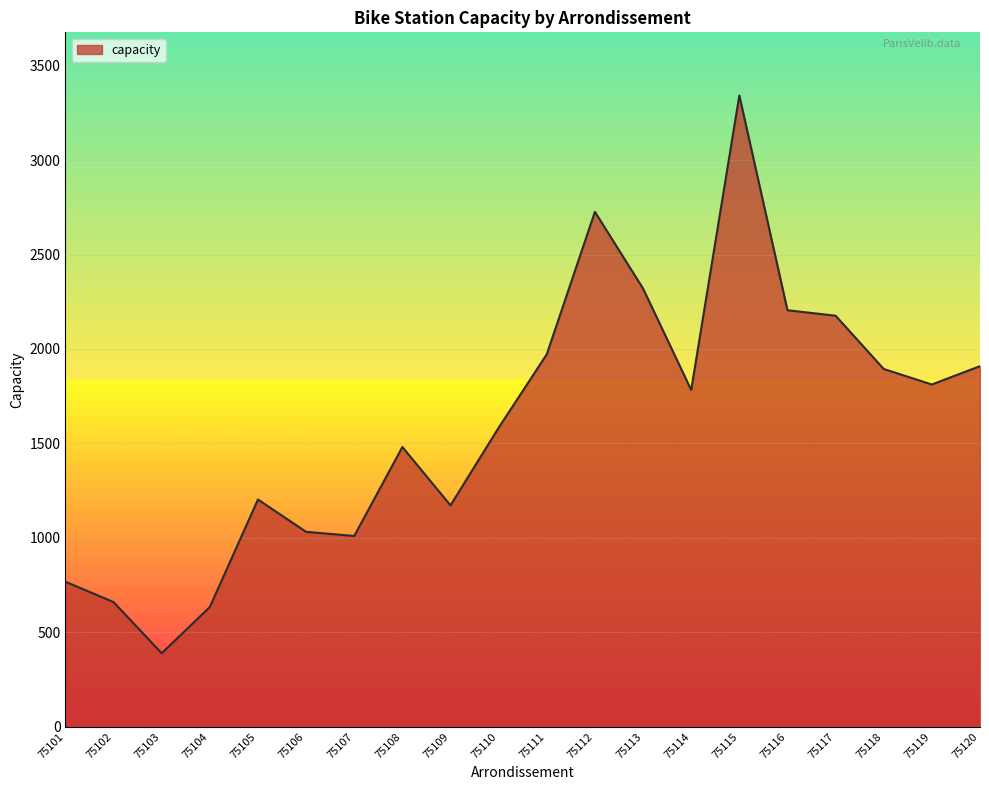

What is the difference between the maximum and minimum values?

2953